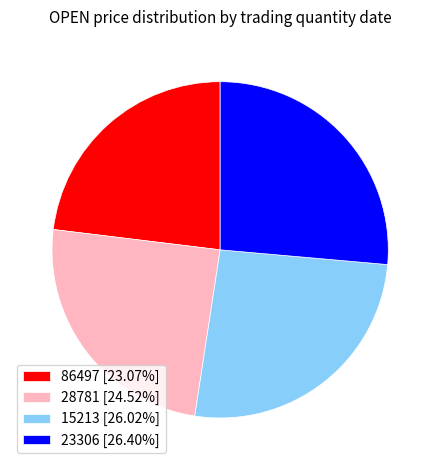

Is 28781 [24.52%] the majority of the pie?

No